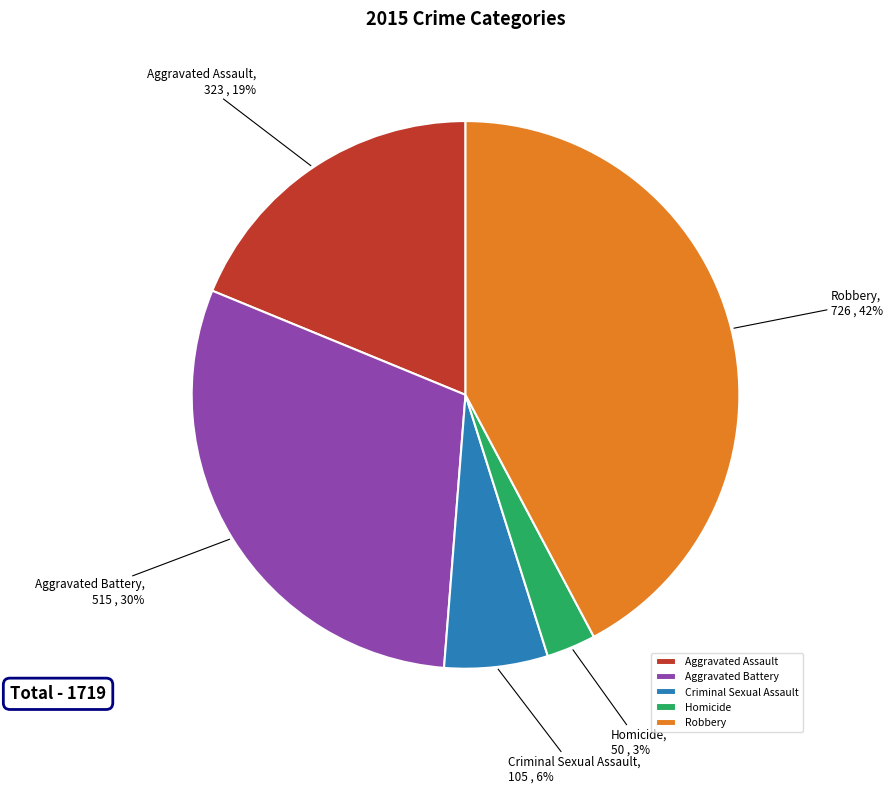

The Aggravated Battery slice represents 30% of the pie. True or false?

True